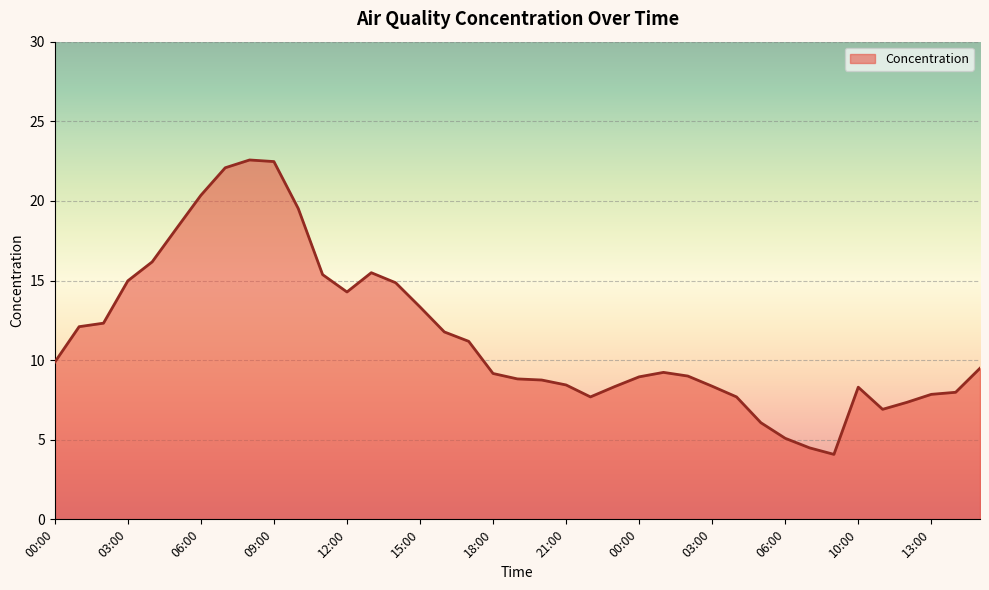

What is the difference between the maximum and minimum values?

18.5